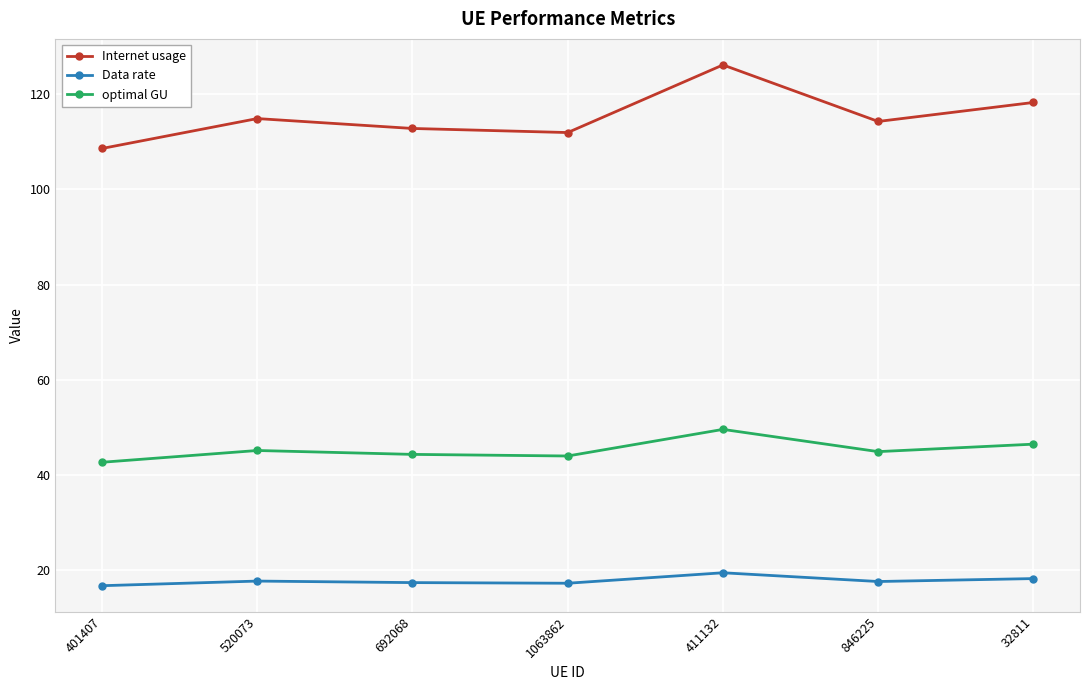

At which category is the sum across all series the highest?

411132